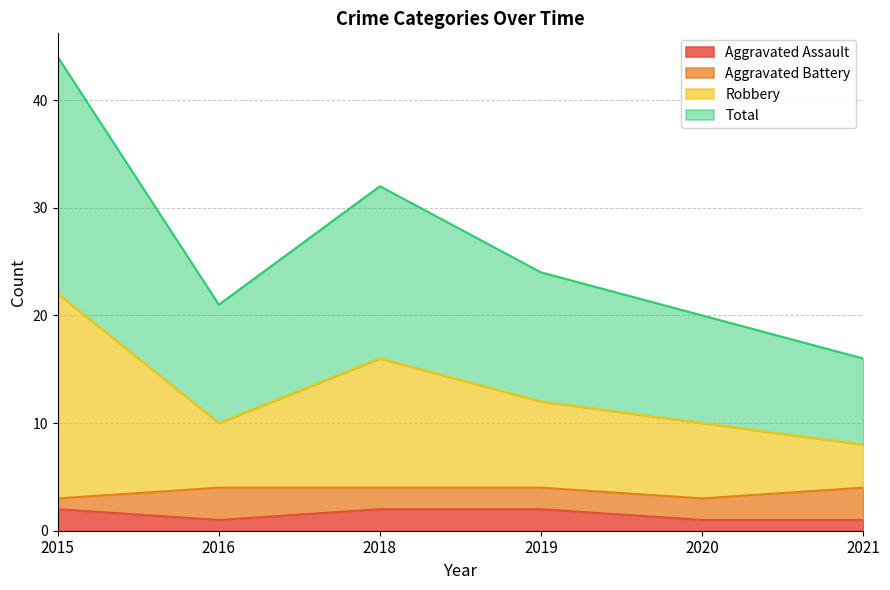

Which series changed the most between 2016 and 2021?

Total